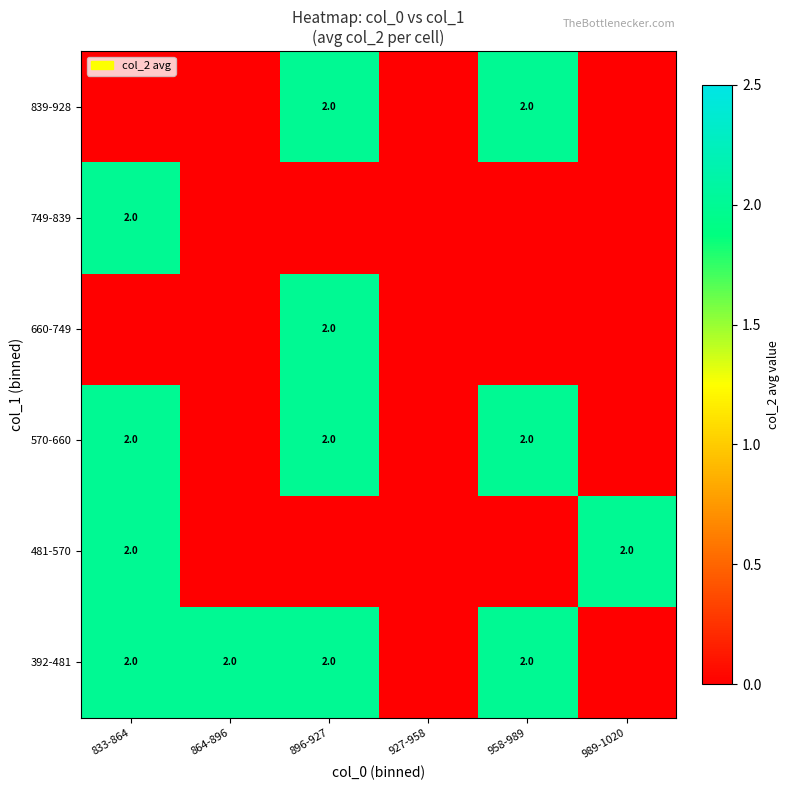

The value of 392-481 at 896-927 is 0. True or false?

False